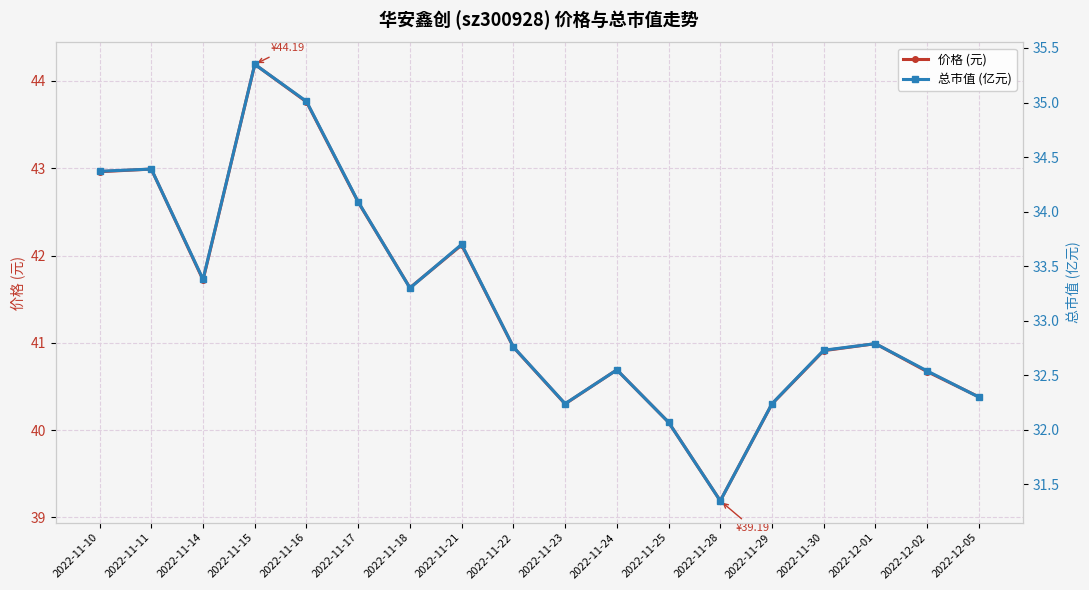

Where is the first local maximum for 总市值 (亿元)?

2022-11-11